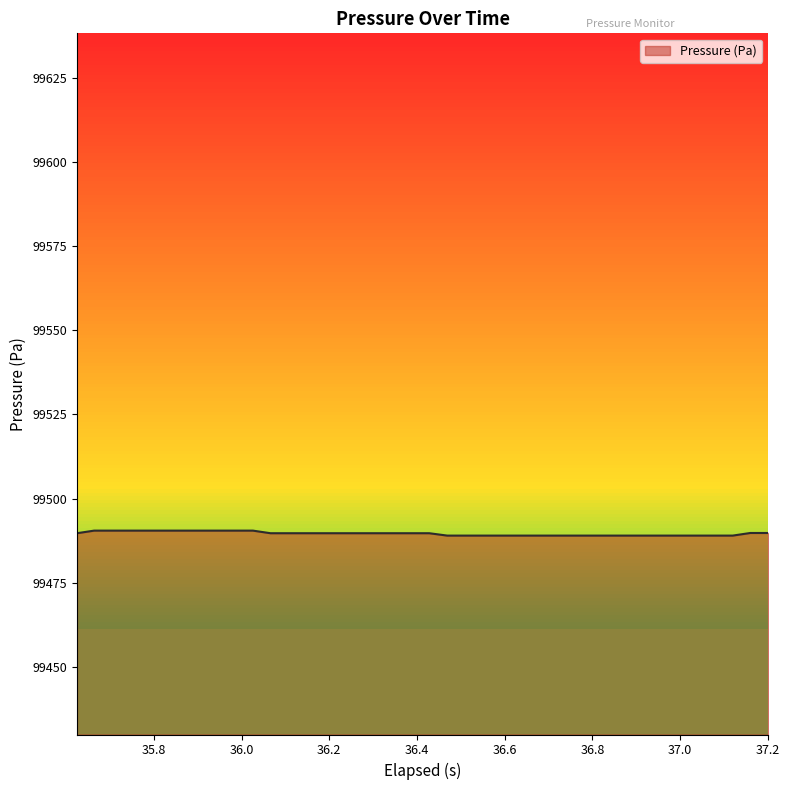

What is the maximum value shown in the chart?

99490.5